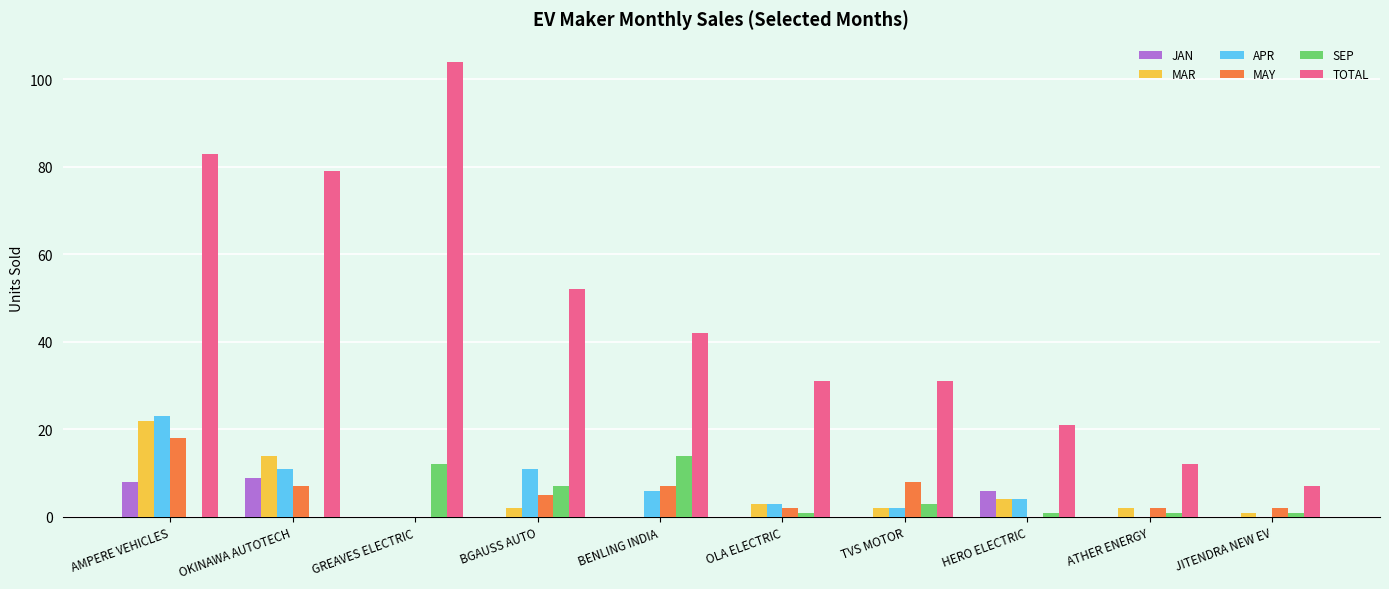

What is the approximate value of APR at TVS MOTOR?

2